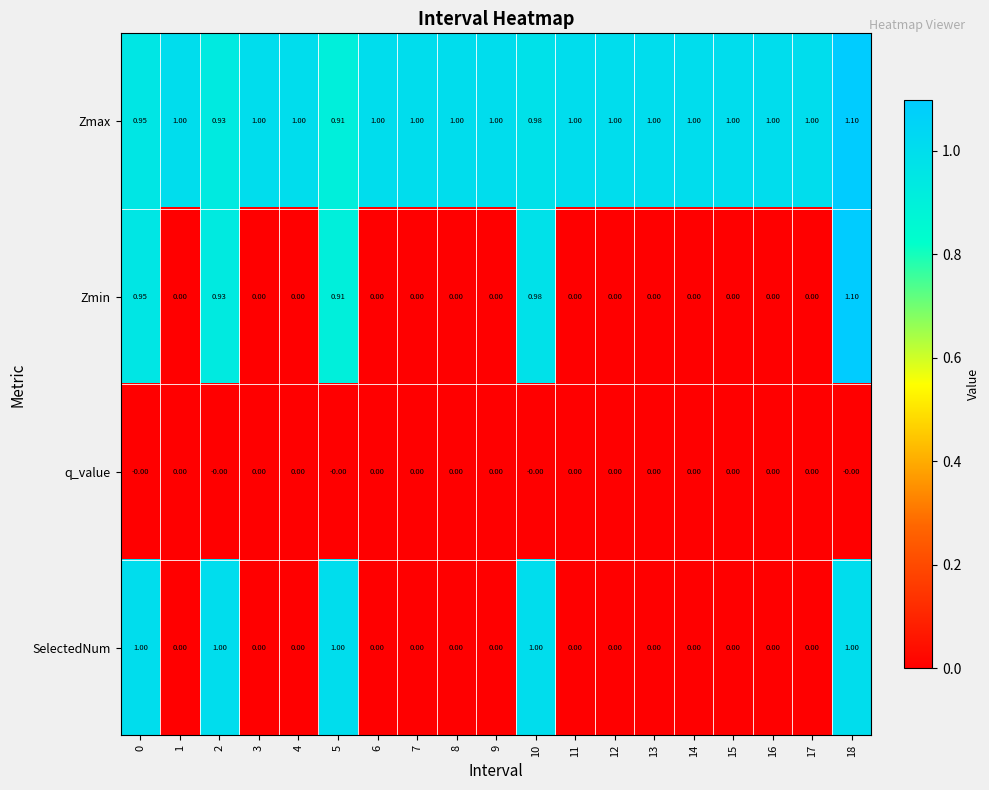

Which series changed the most between 5 and 6?

SelectedNum